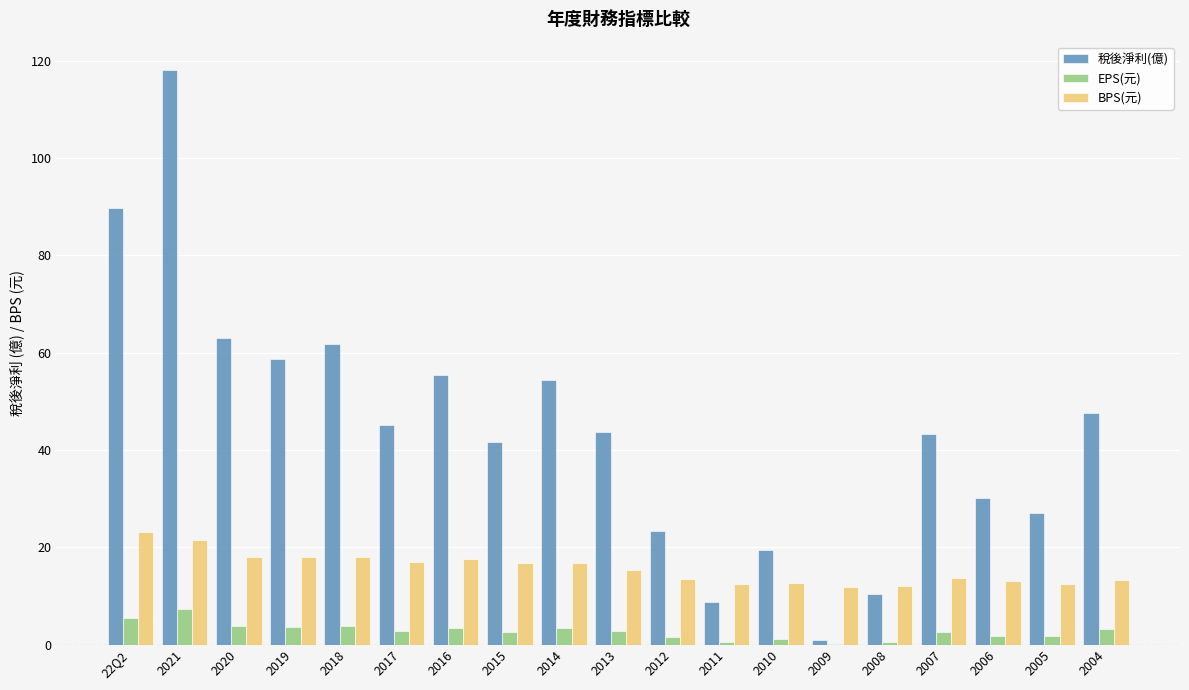

Is the value of EPS(元) at 2005 greater than the value of BPS(元) at 2005?

No